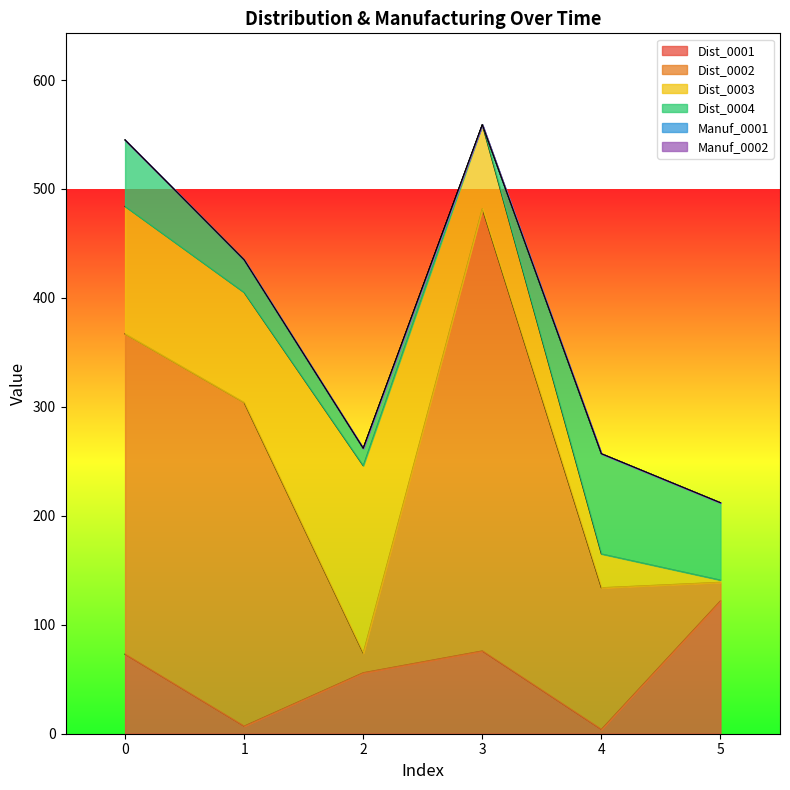

Read the Dist_0002 value at 0, to the nearest 10.

290